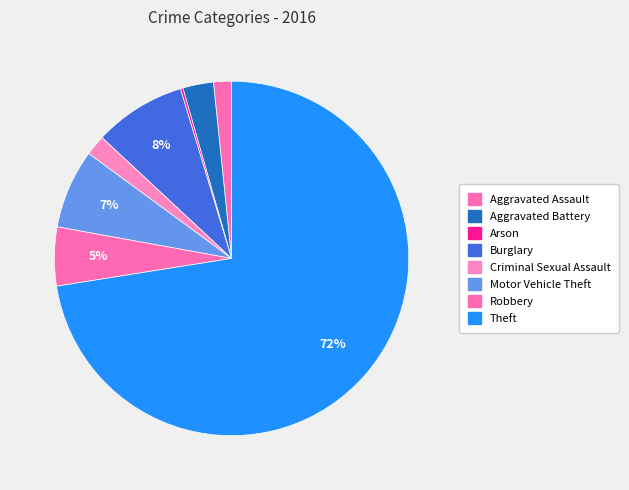

Rank the categories by value from lowest to highest.

Arson, Aggravated Assault, Criminal Sexual Assault, Aggravated Battery, Robbery, Motor Vehicle Theft, Burglary, Theft